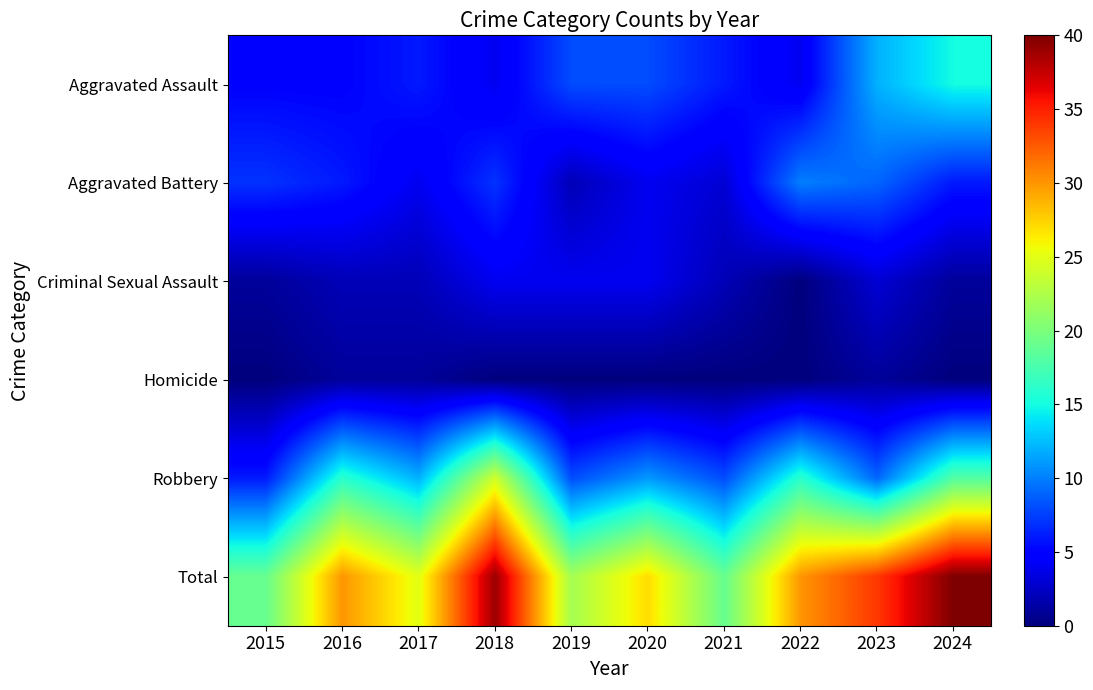

Rank the series by their maximum value, from lowest to highest.

Homicide, Criminal Sexual Assault, Aggravated Battery, Aggravated Assault, Robbery, Total